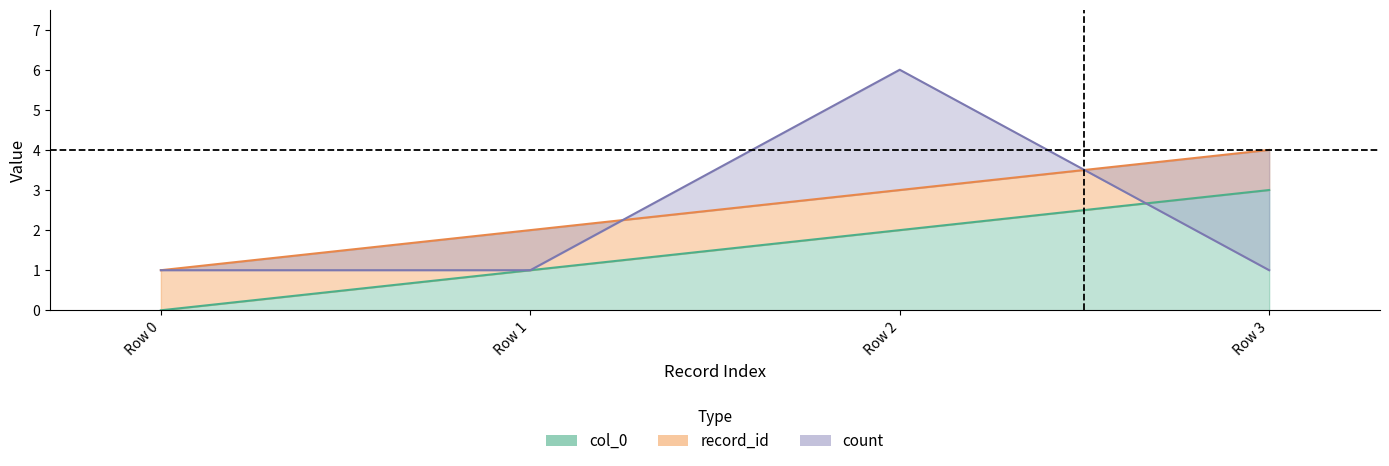

True or false: col_0 and record_id intersect in this chart.

False